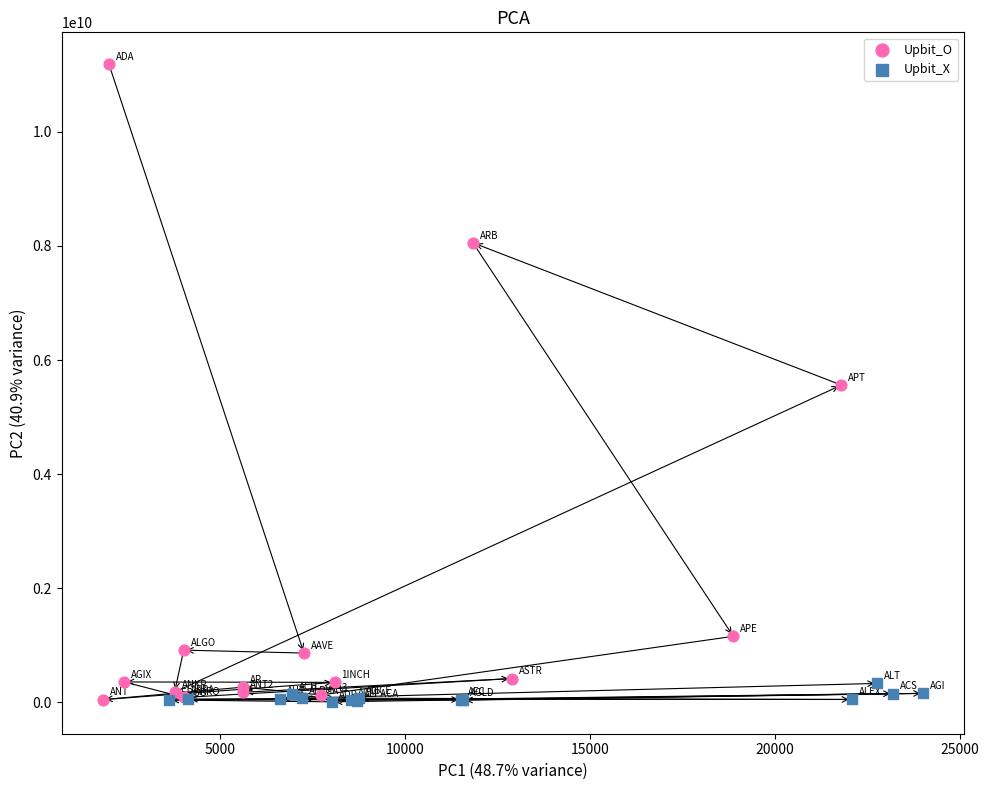

What are all the series names shown in the legend?

Upbit_O, Upbit_X